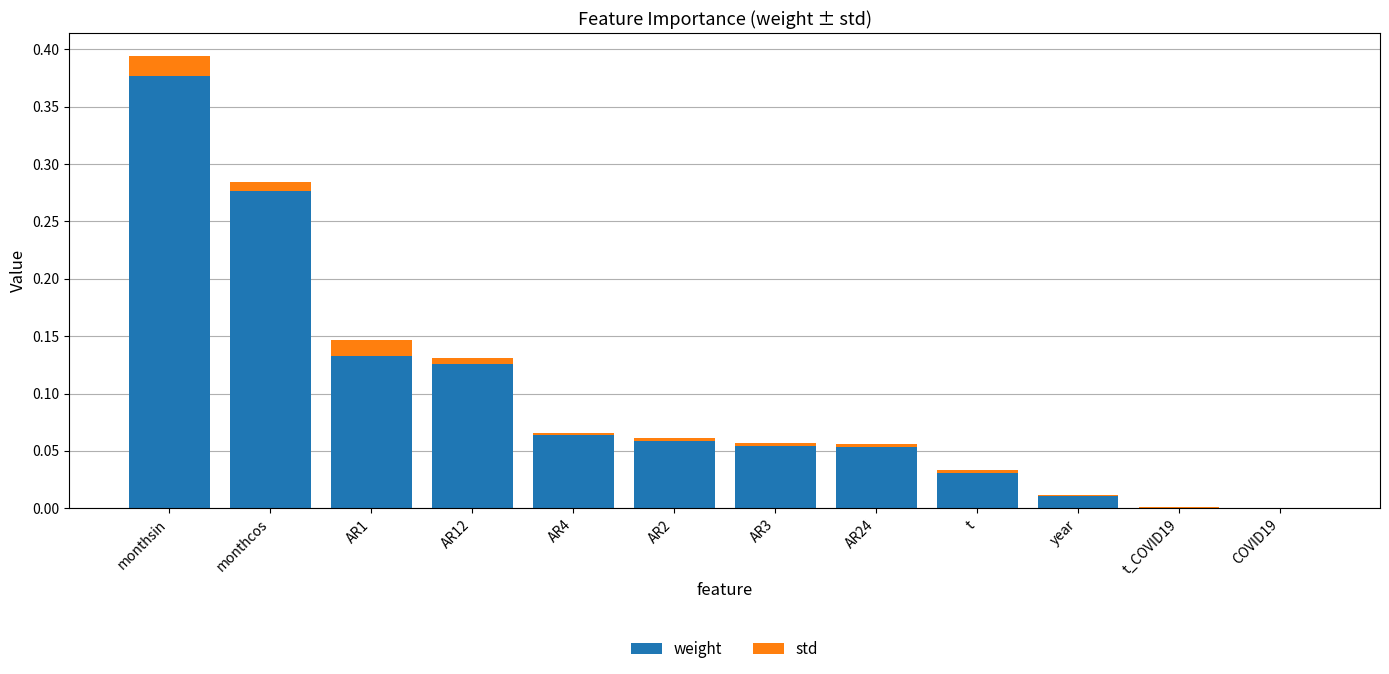

Does the chart contain stacked bars?

Yes